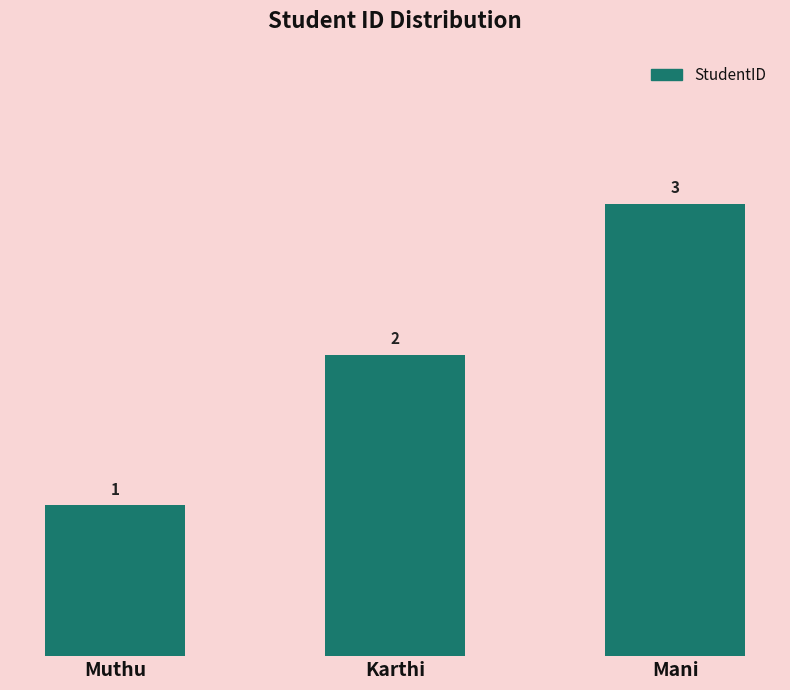

Which label corresponds to the largest value in the chart?

Mani